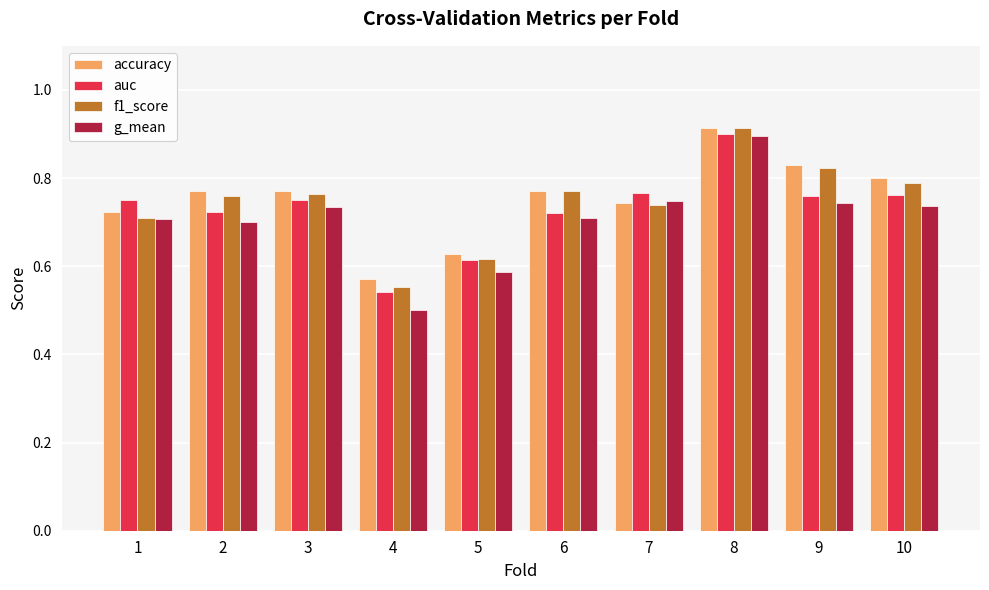

Is it true that g_mean equals 0.2 at 5?

False